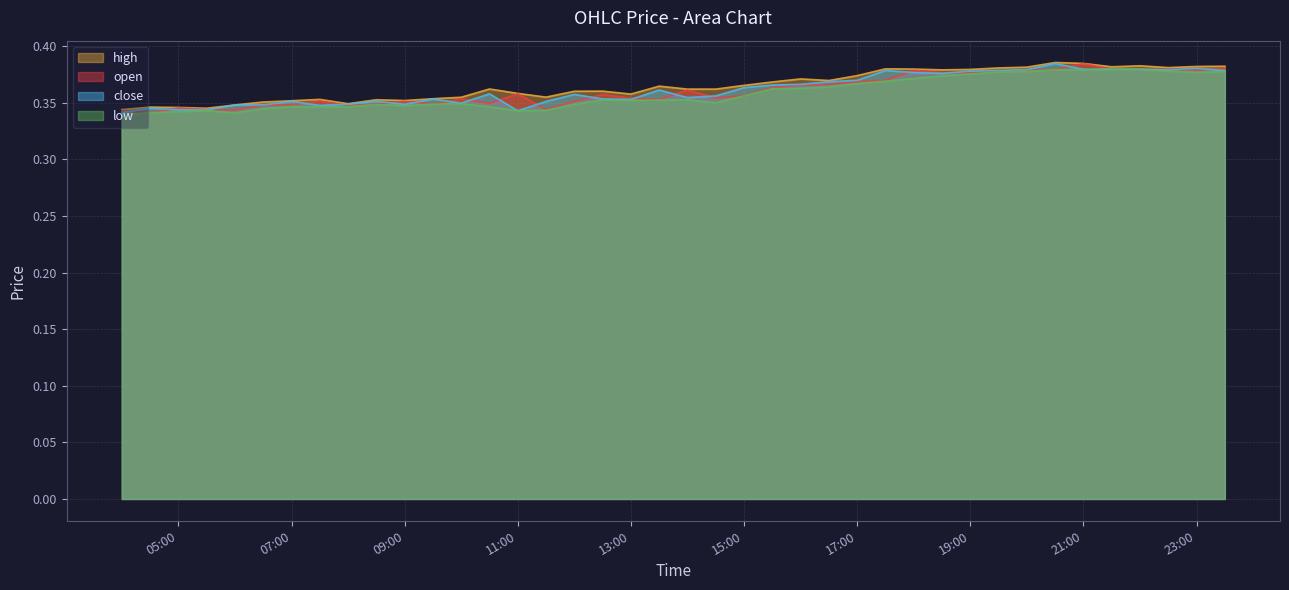

What is the label of the 40th point from the left?

2025-10-13 23:30